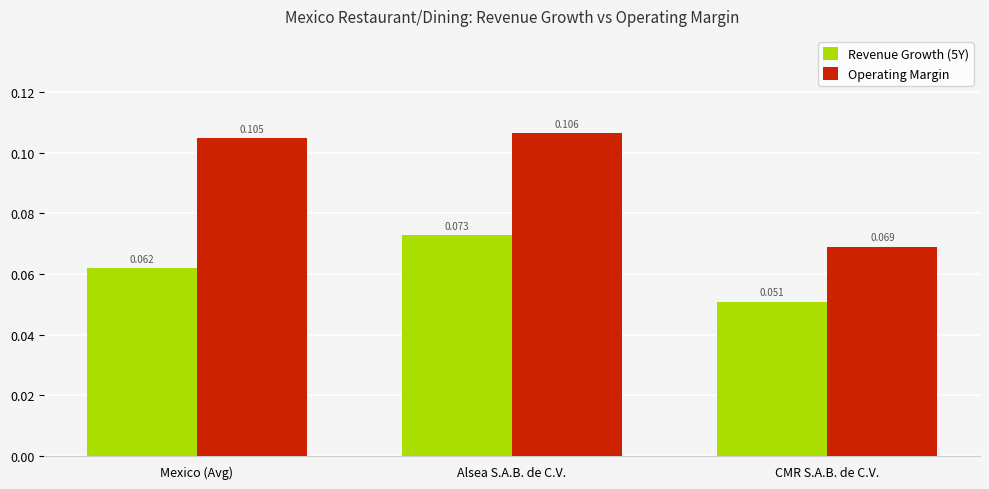

Rank the series at CMR S.A.B. de C.V. from lowest to highest value.

Revenue Growth (5Y), Operating Margin